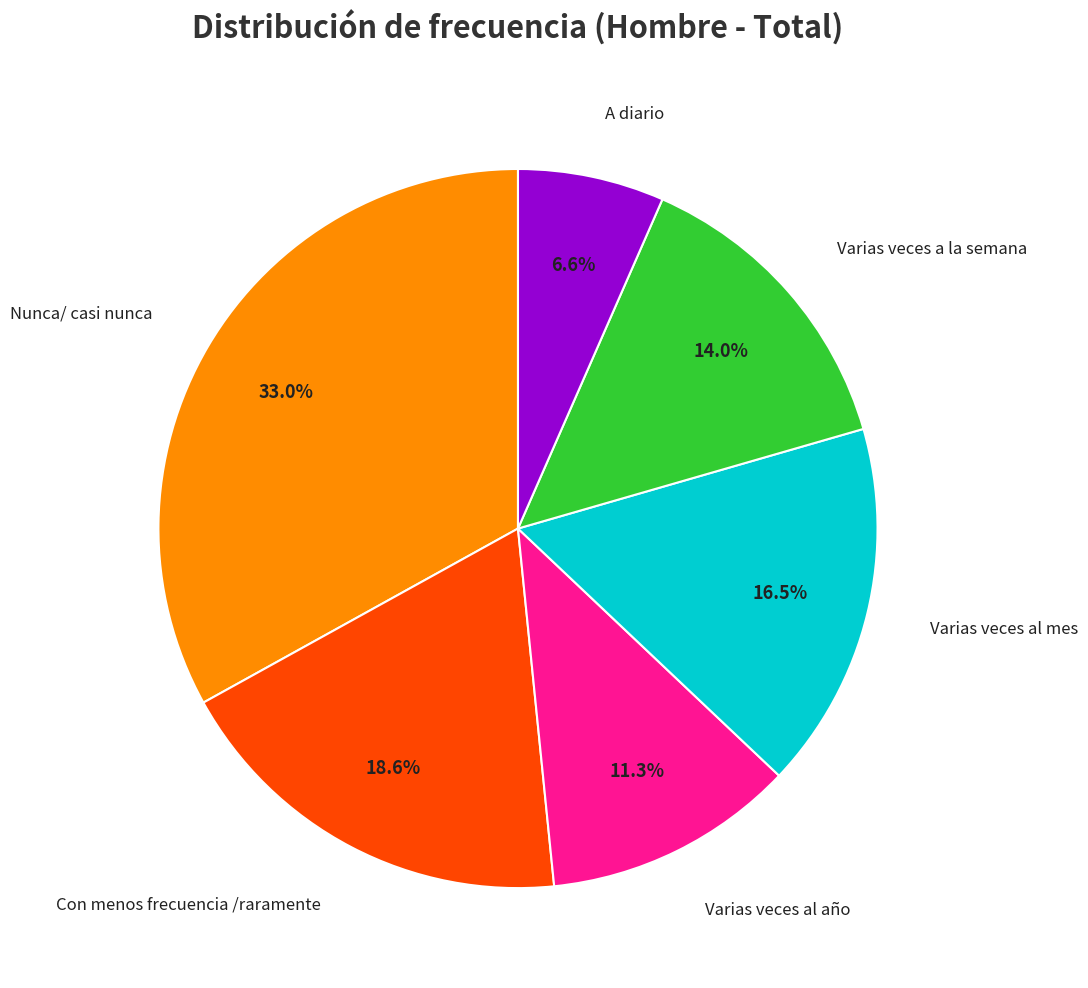

Is there any slice that represents more than half of the pie?

No